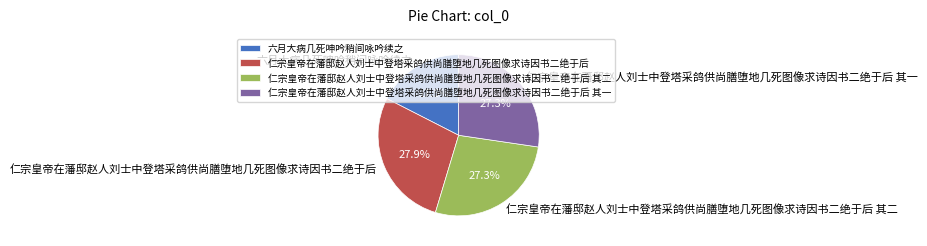

What is the largest slice in the pie chart?

仁宗皇帝在藩邸赵人刘士中登塔采鸽供尚膳堕地几死图像求诗因书二绝于后